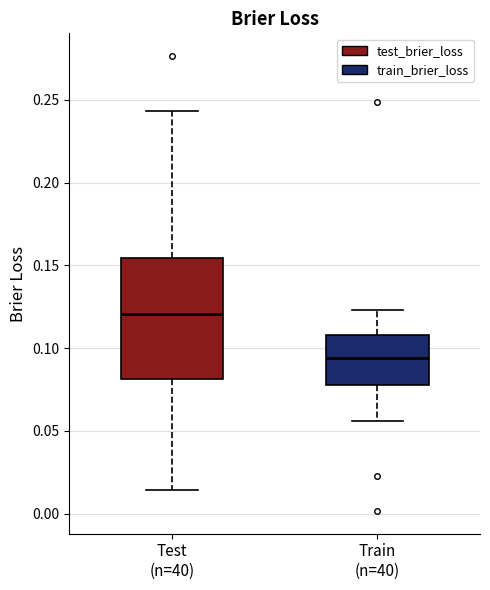

Which box has the lowest median line?

Train (n=40)